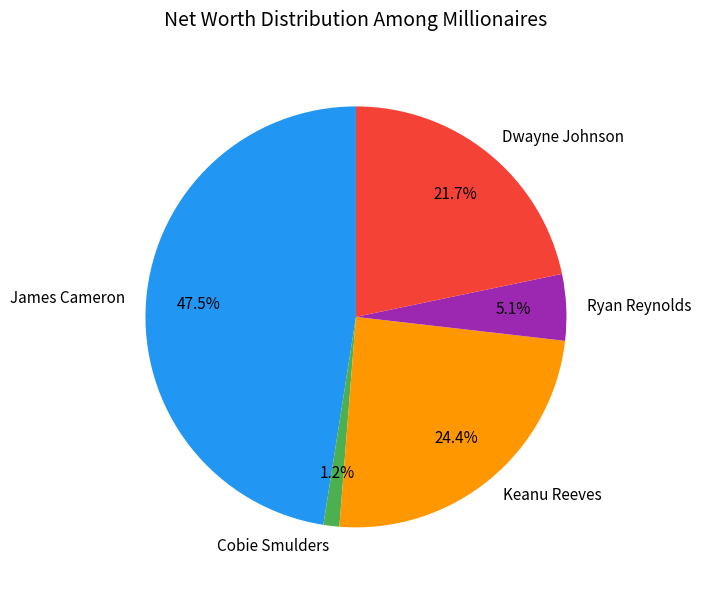

How many segments does this pie chart have?

5